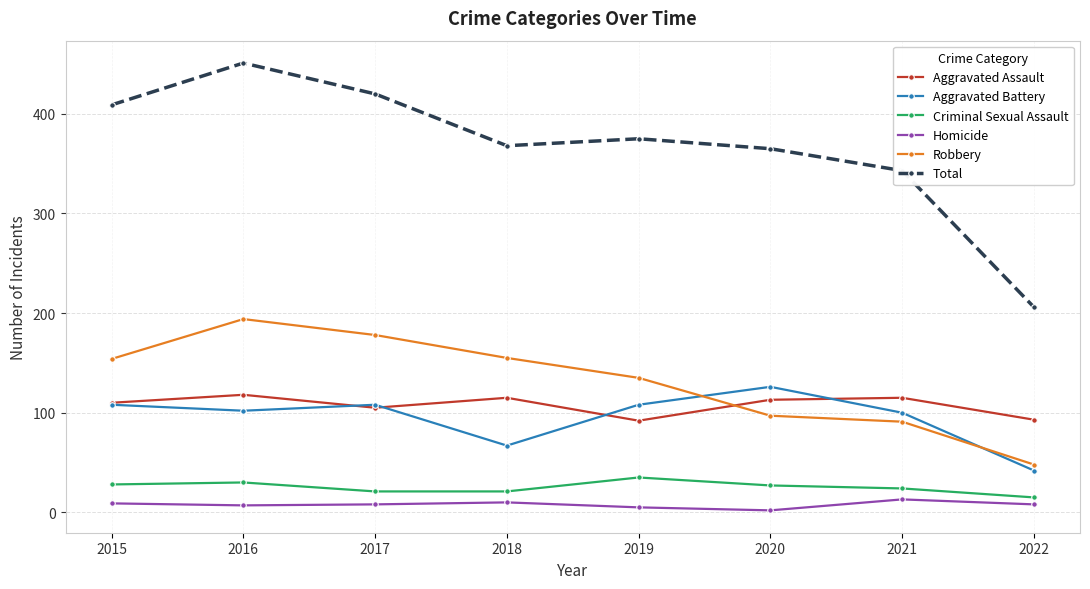

The Total series shows 83 at 2018. True or false?

False